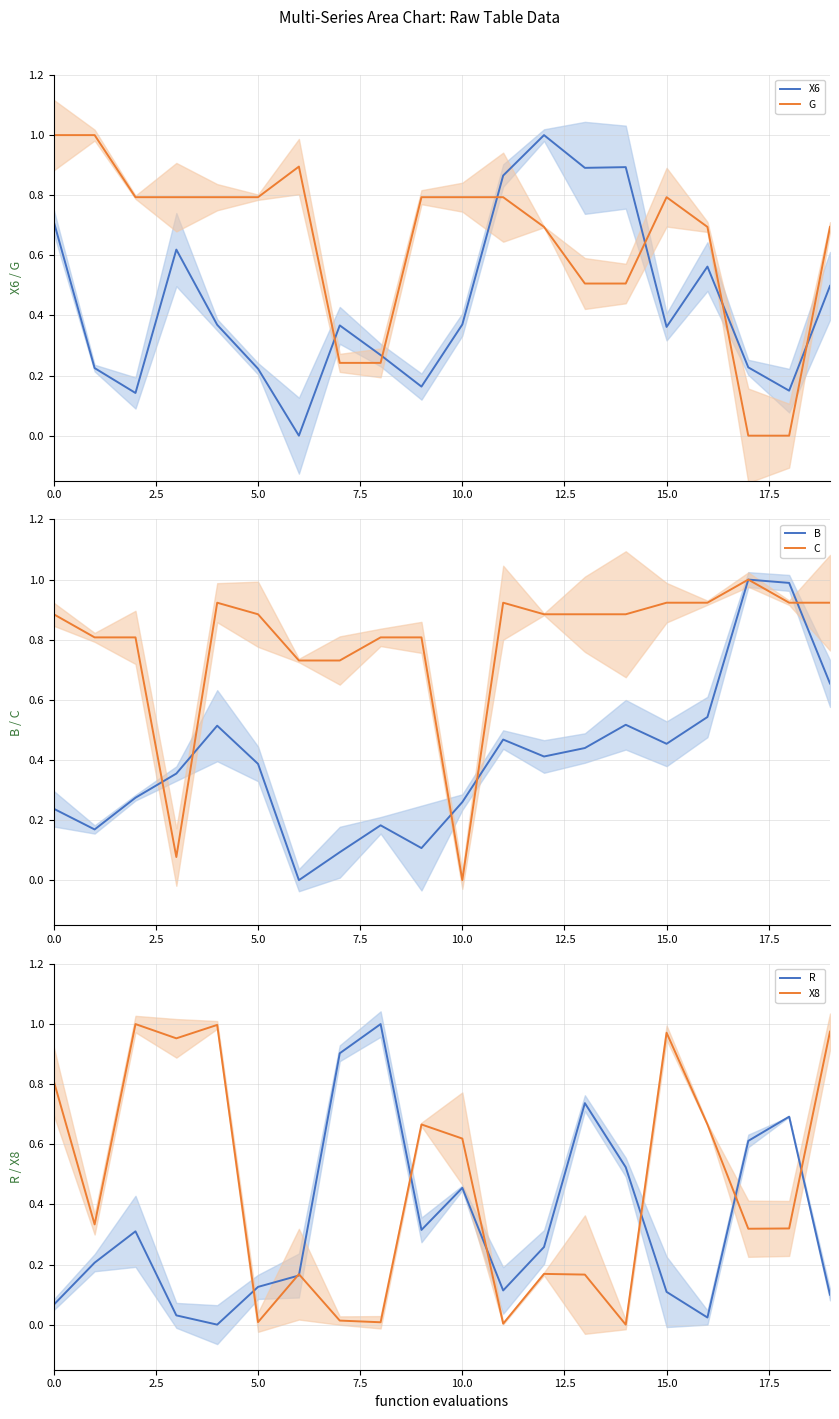

Does the chart display data point markers on the line(s)?

No